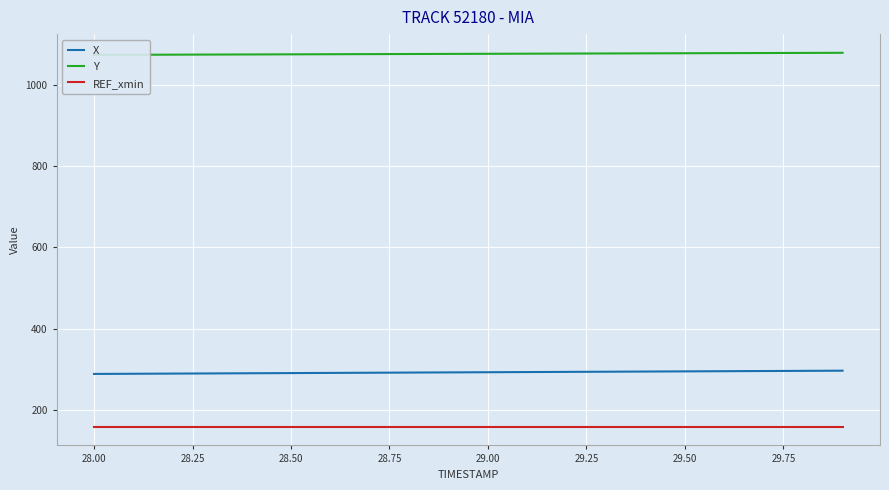

True or false: Y has more than 1 interior local peaks.

False